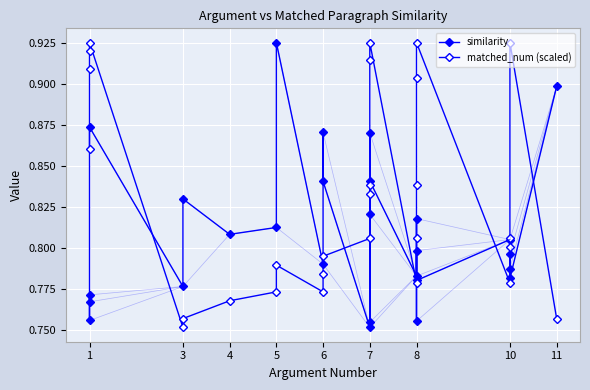

At which category does matched_num (scaled) reach its first local peak?

1